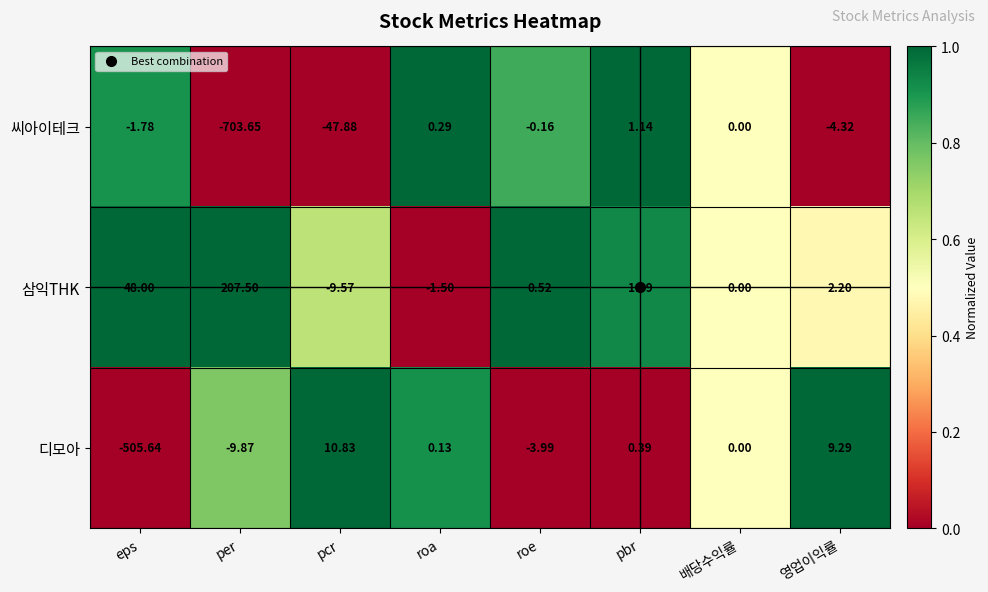

Rank the series by their average value, from highest to lowest.

삼익THK, 디모아, 씨아이테크